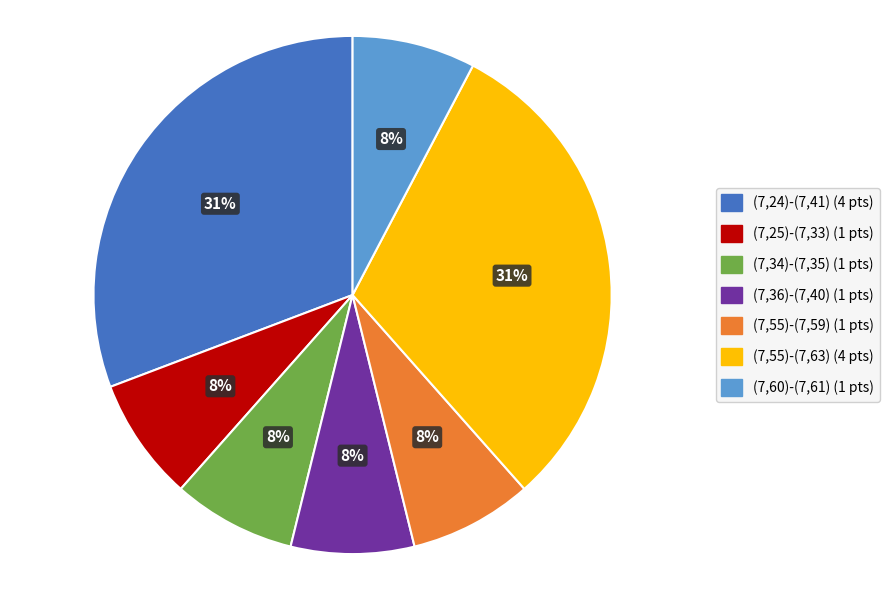

Do (7,24)-(7,41) and (7,25)-(7,33) together represent more than half of the pie?

No